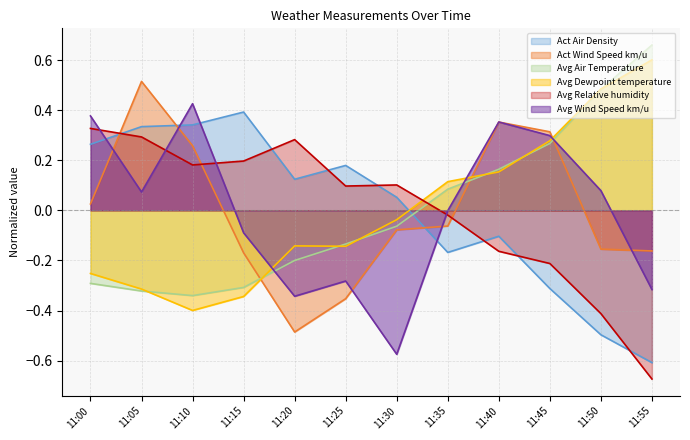

How many positive values does the Avg Air Temperature series have?

5